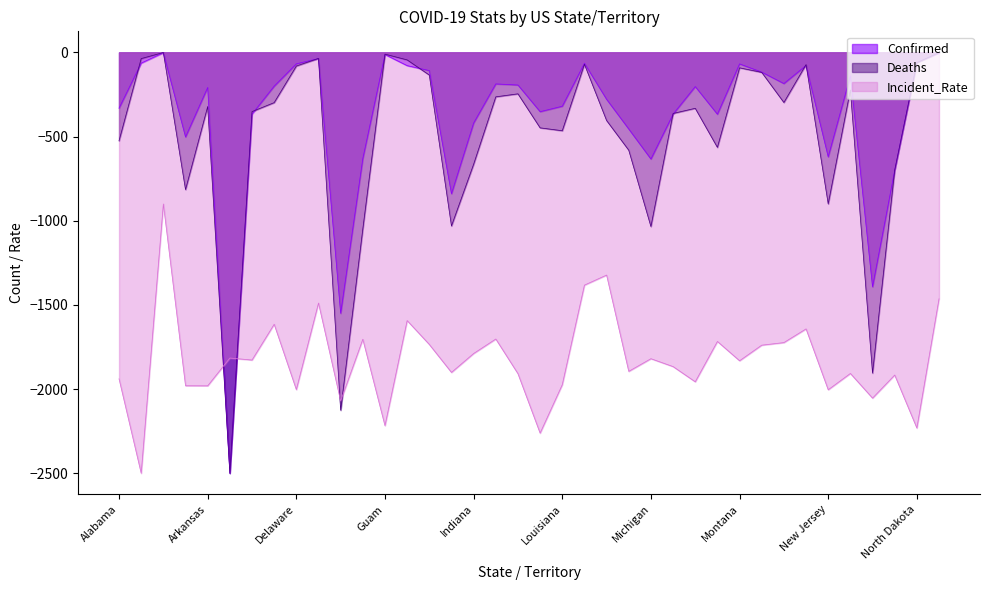

At which label does Incident_Rate first exceed -1831?

American Samoa